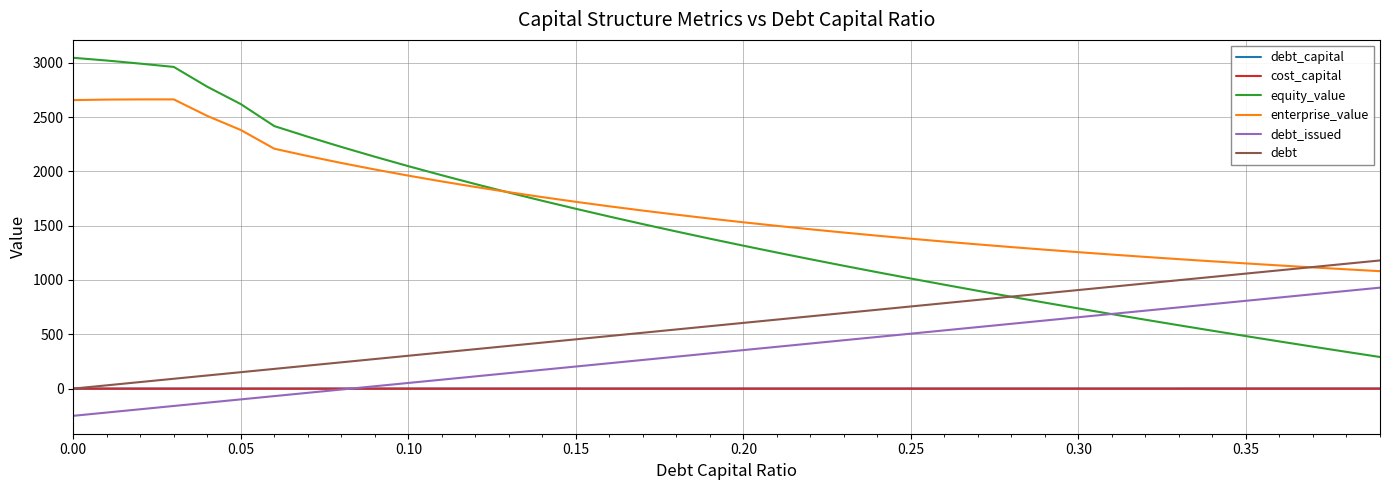

True or false: debt_issued and enterprise_value cross at least once.

False